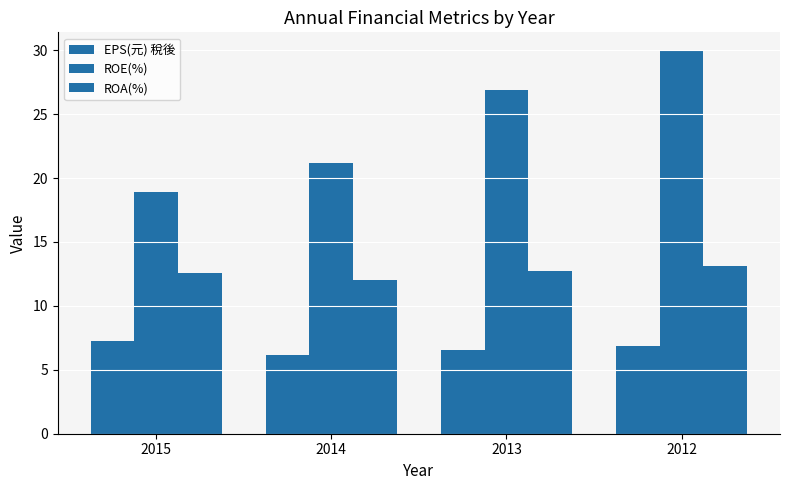

What is the difference between the maximum and minimum values in the ROA(%) series?

1.1